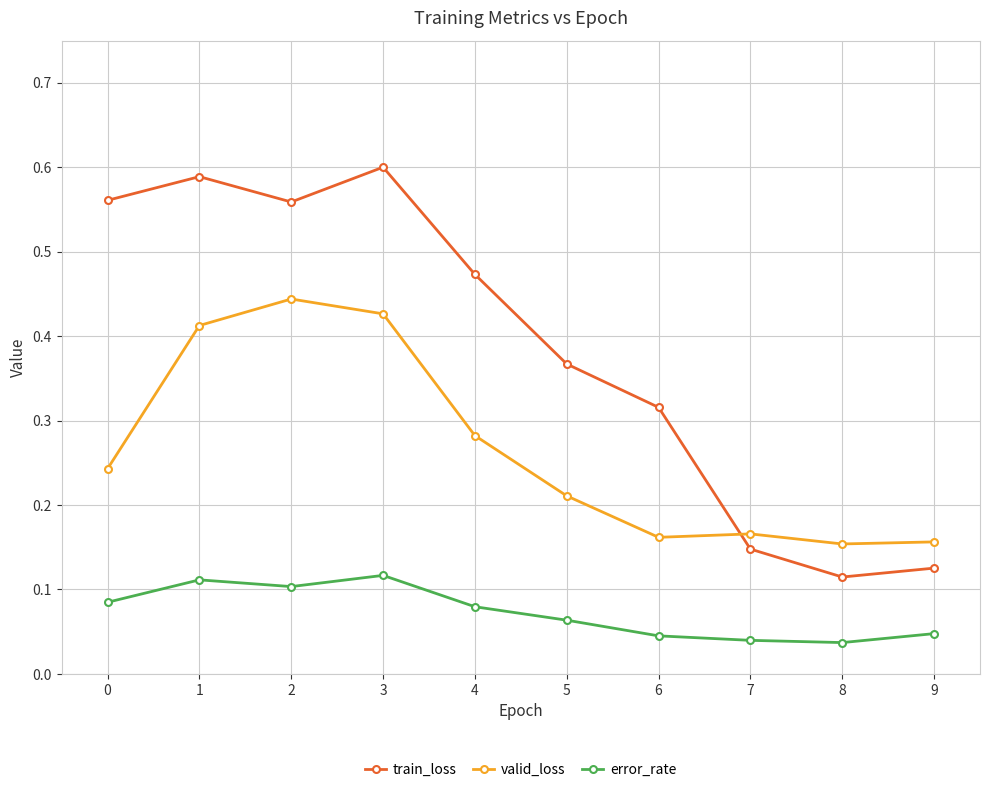

Which series has the widest spread of values?

train_loss